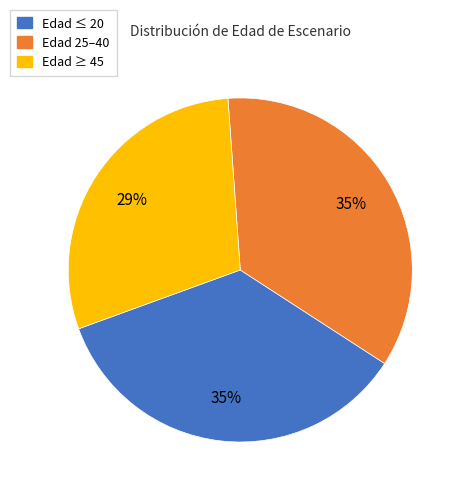

Do Edad ≥ 45 and Edad 25–40 together represent more than half of the pie?

Yes